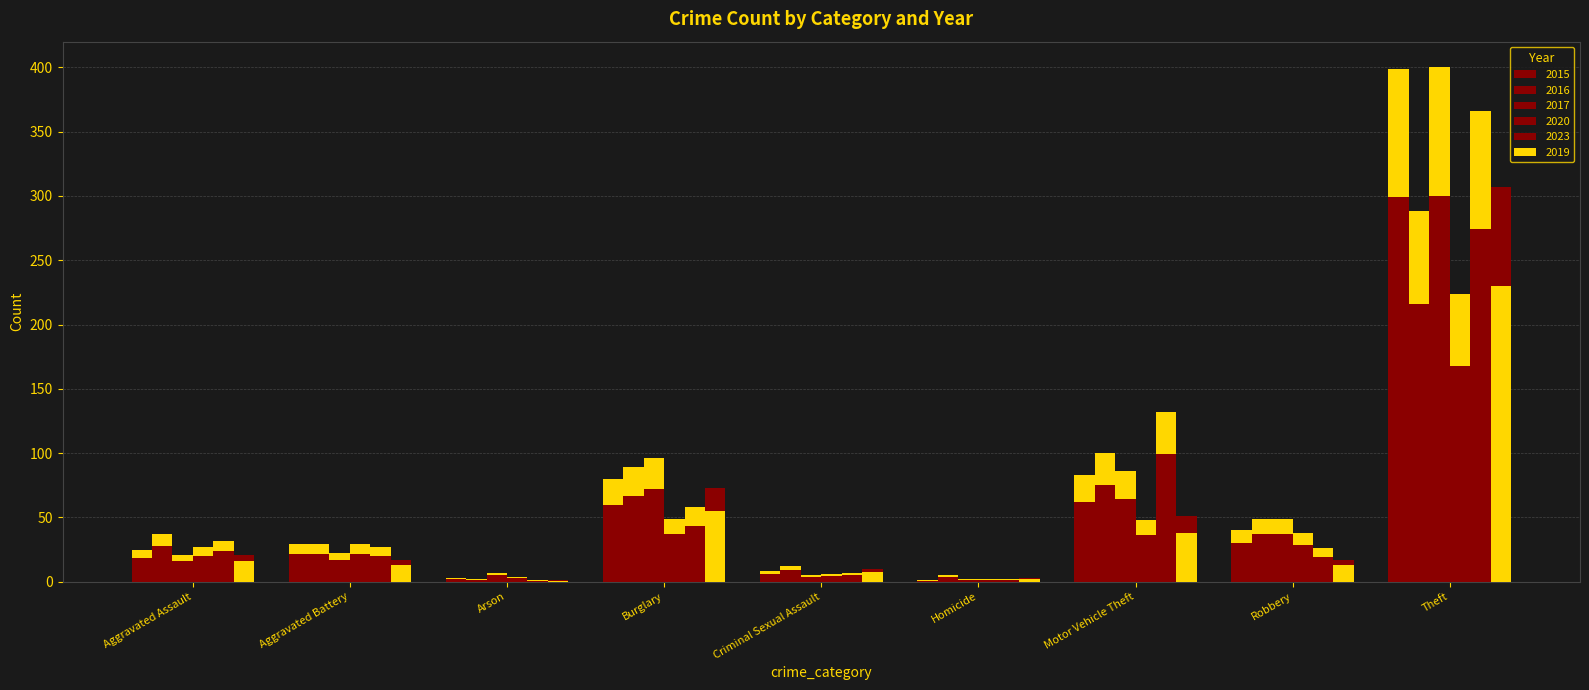

Rank the series by their maximum value, from lowest to highest.

2016, 2020, 2019, 2023, 2015, 2017